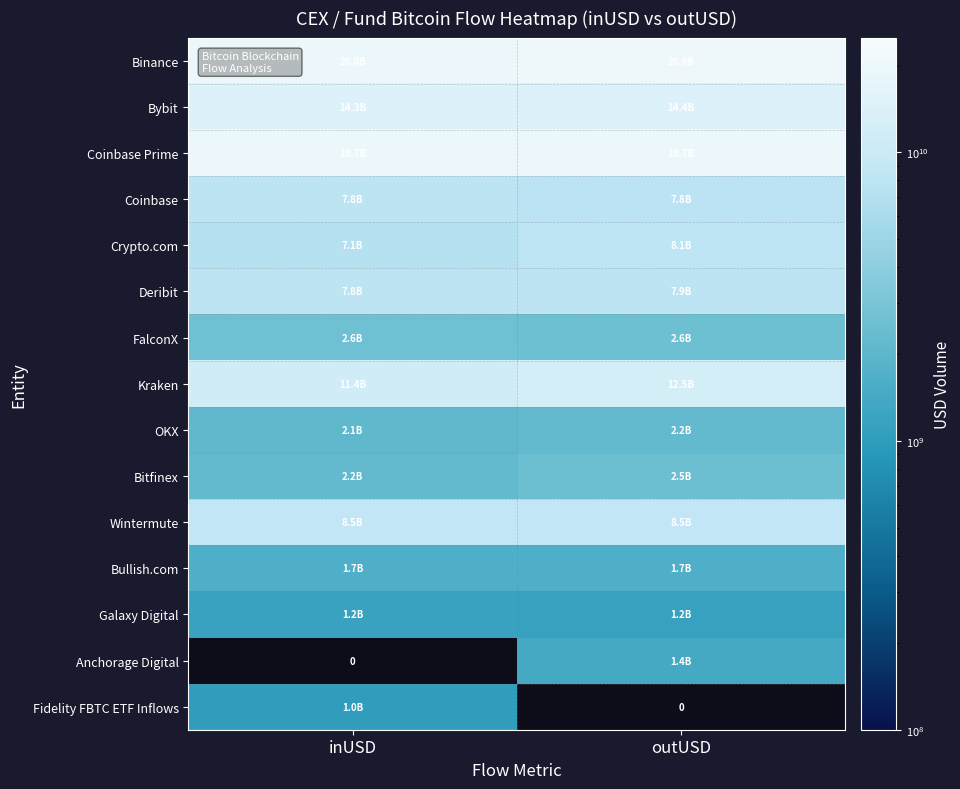

What is the difference between the highest and lowest values at outUSD?

19699240004.4